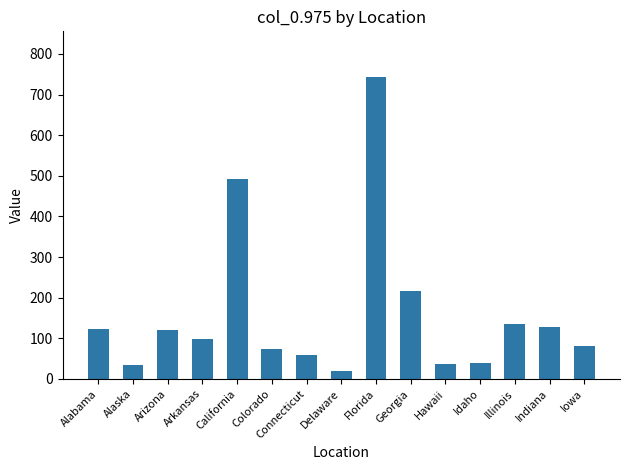

At which category does the chart reach its peak across all series?

Florida